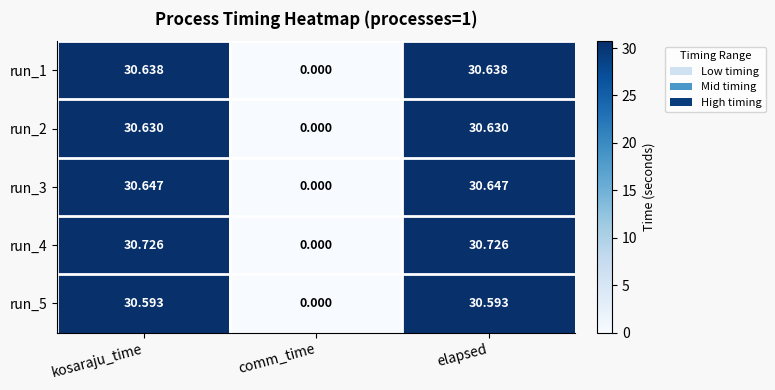

At which label does run_2 first exceed 30?

kosaraju_time